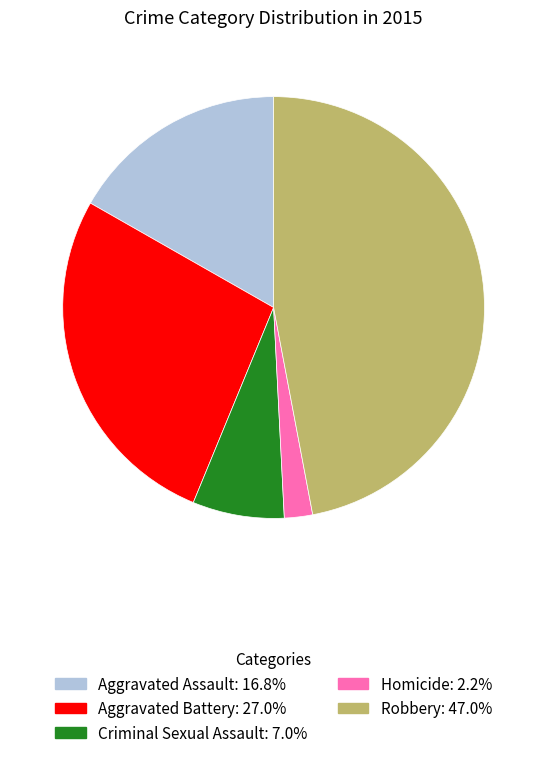

What is the largest slice in the pie chart?

Robbery